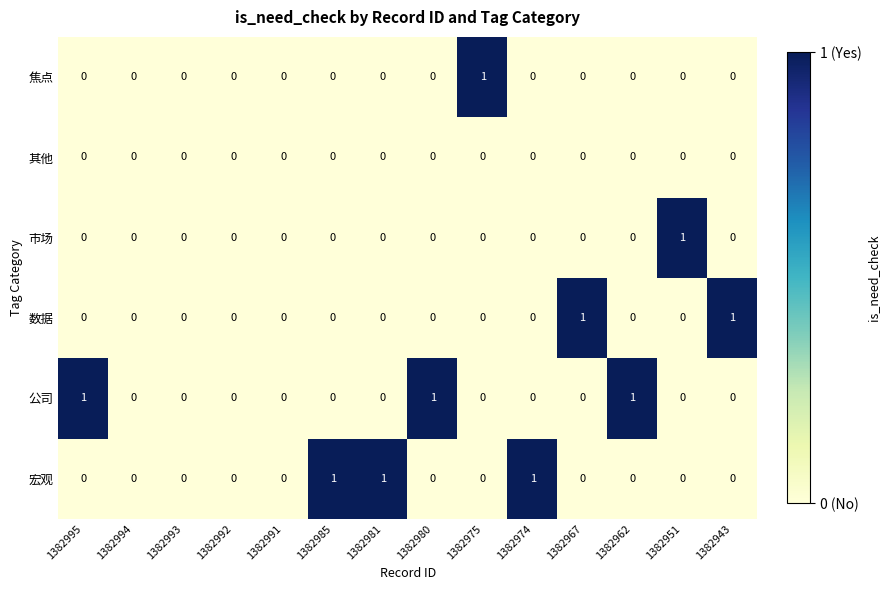

The value of 宏观 at 1382975 is -1. True or false?

False